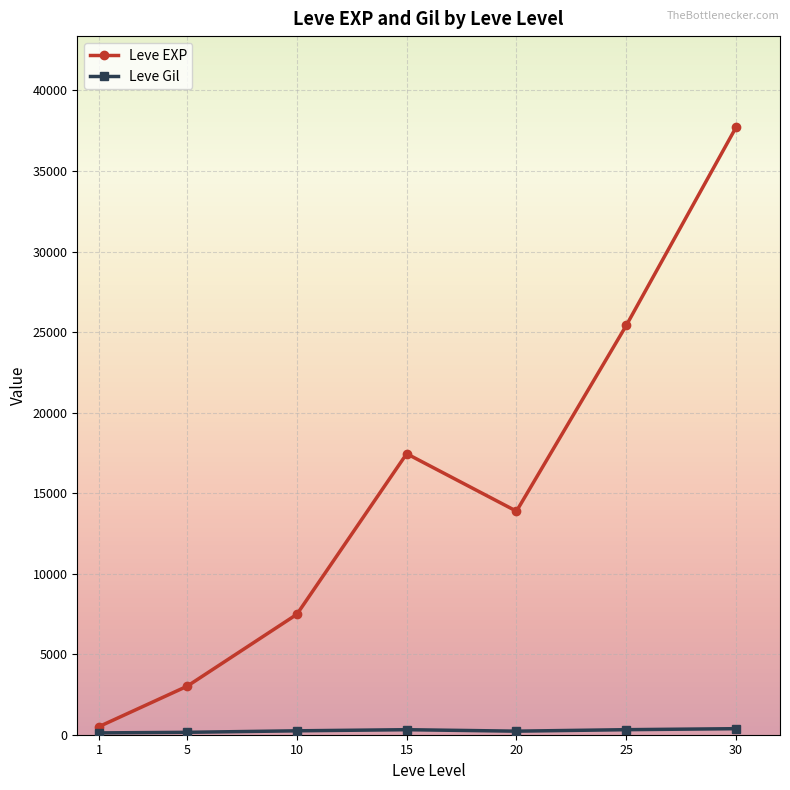

Which series has the widest spread of values?

Leve EXP